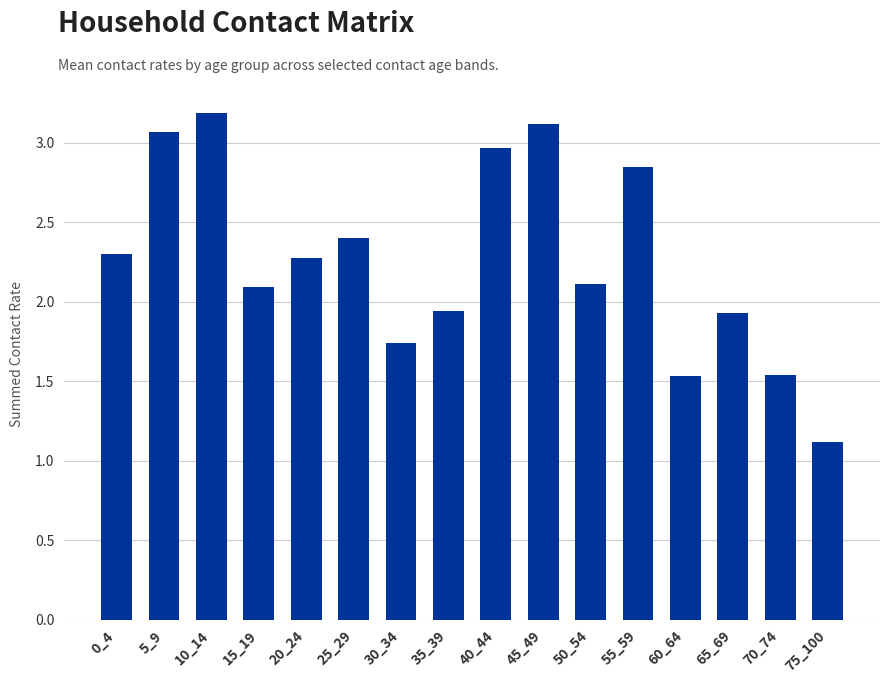

What is the sum of the values at 15_19 and 30_34?

3.8